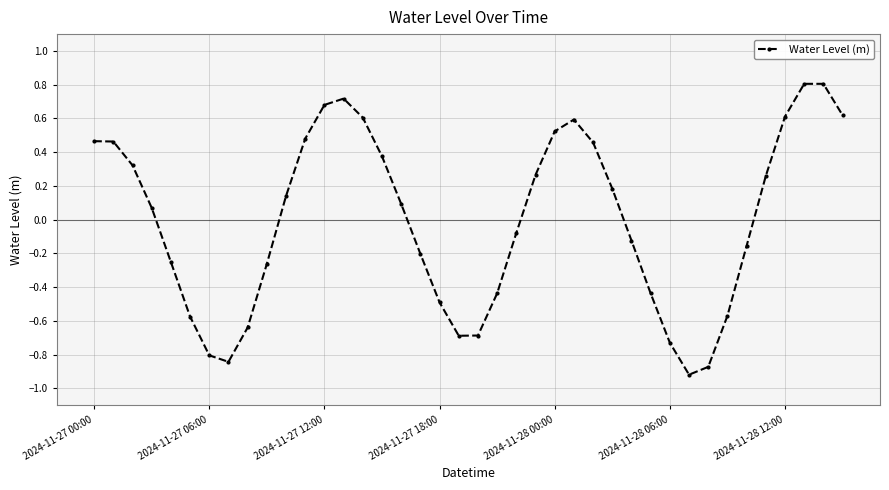

How many interior local valleys (lower than both neighbors) does the data have?

3